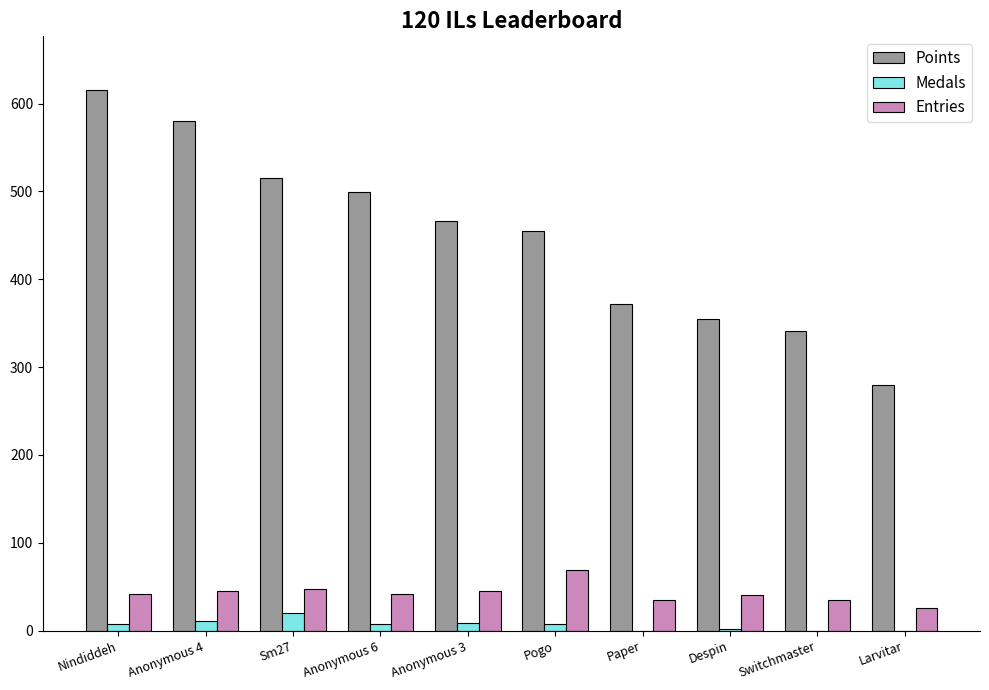

Is the value of Points at Pogo greater than the value of Medals at Paper?

Yes